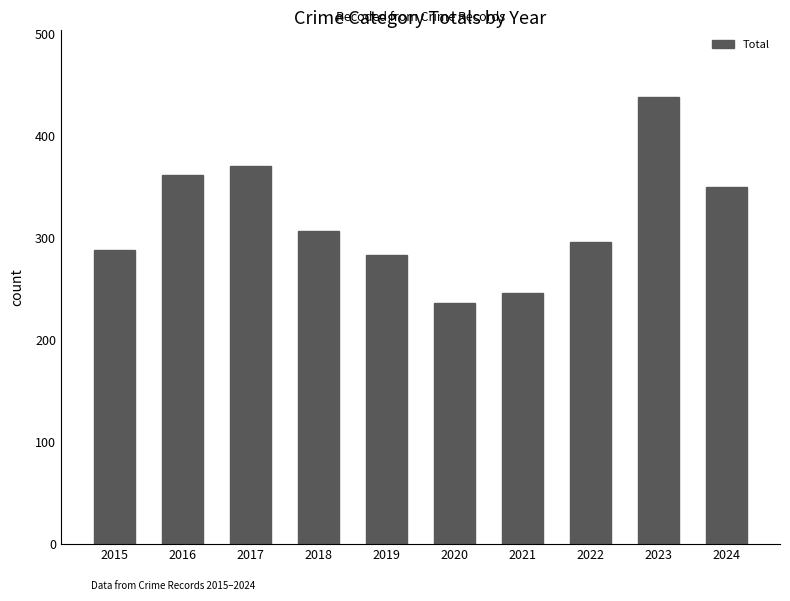

What is the sum of all values?

3181